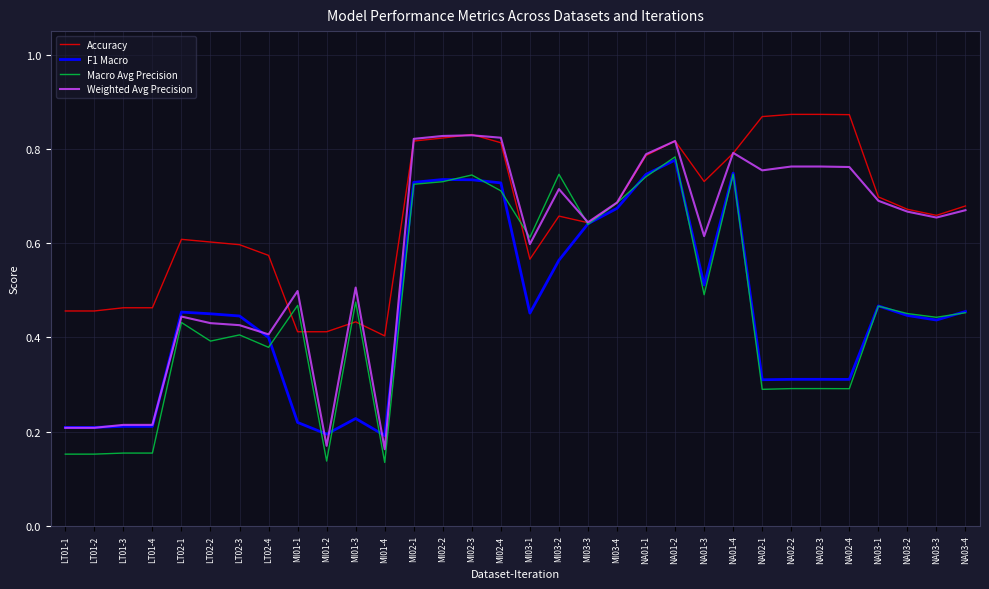

What position from the right is MI02-2?

19